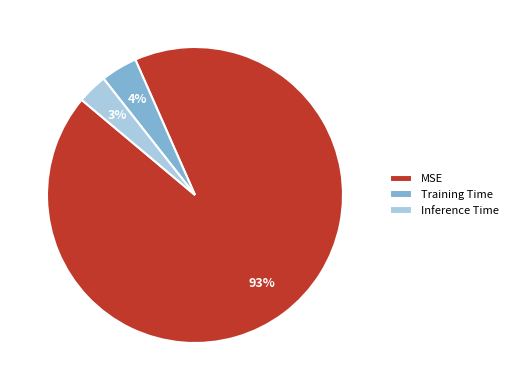

To the nearest percent, what is the combined percentage of MSE and Training Time?

97%